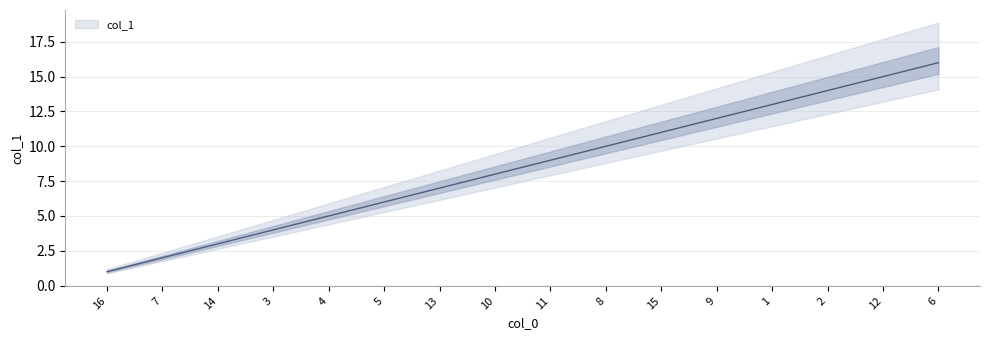

List the labels in order of value, smallest first.

16, 7, 14, 3, 4, 5, 13, 10, 11, 8, 15, 9, 1, 2, 12, 6